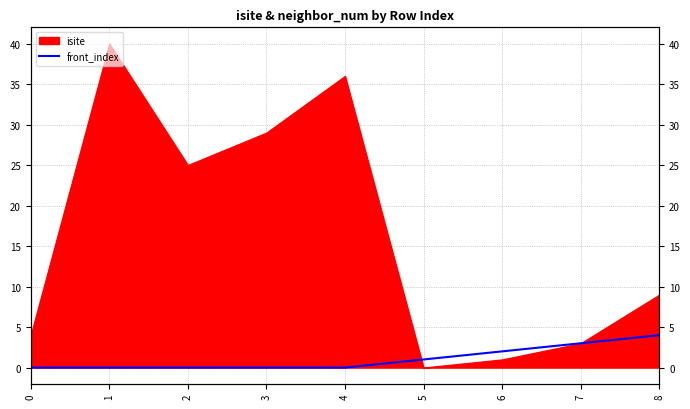

What is the value of the 8th point from the left?

3